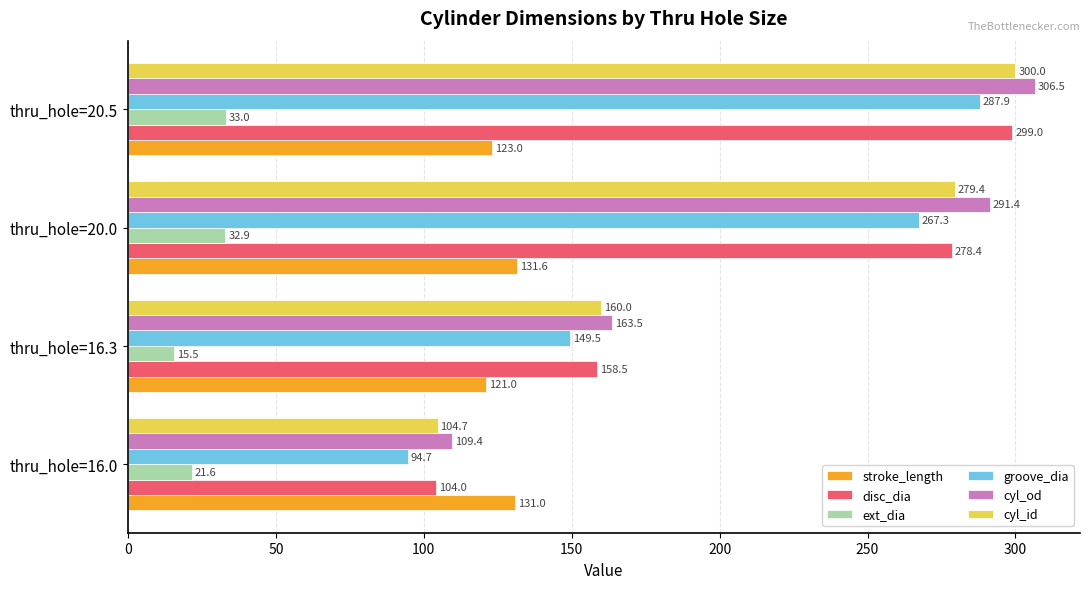

List the labels in order of ext_dia value, largest first.

thru_hole=20.5, thru_hole=20.0, thru_hole=16.0, thru_hole=16.3